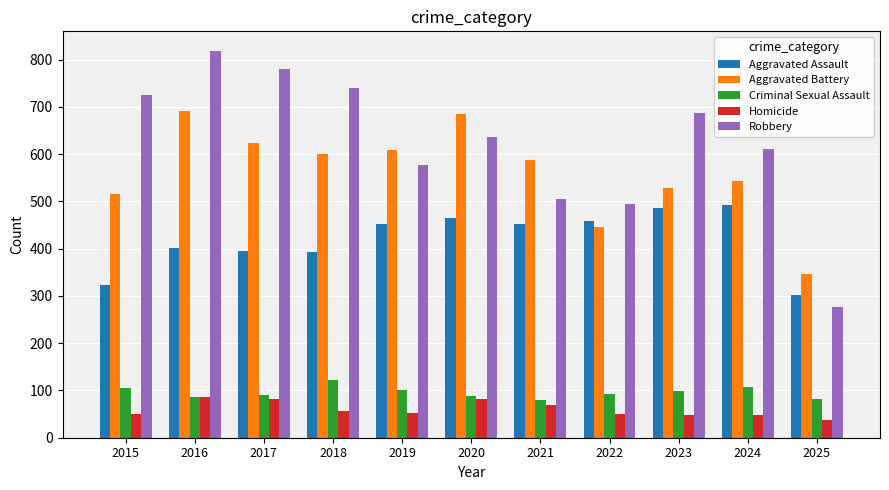

What is the value of the Aggravated Battery bar at the 7th from the left?

587